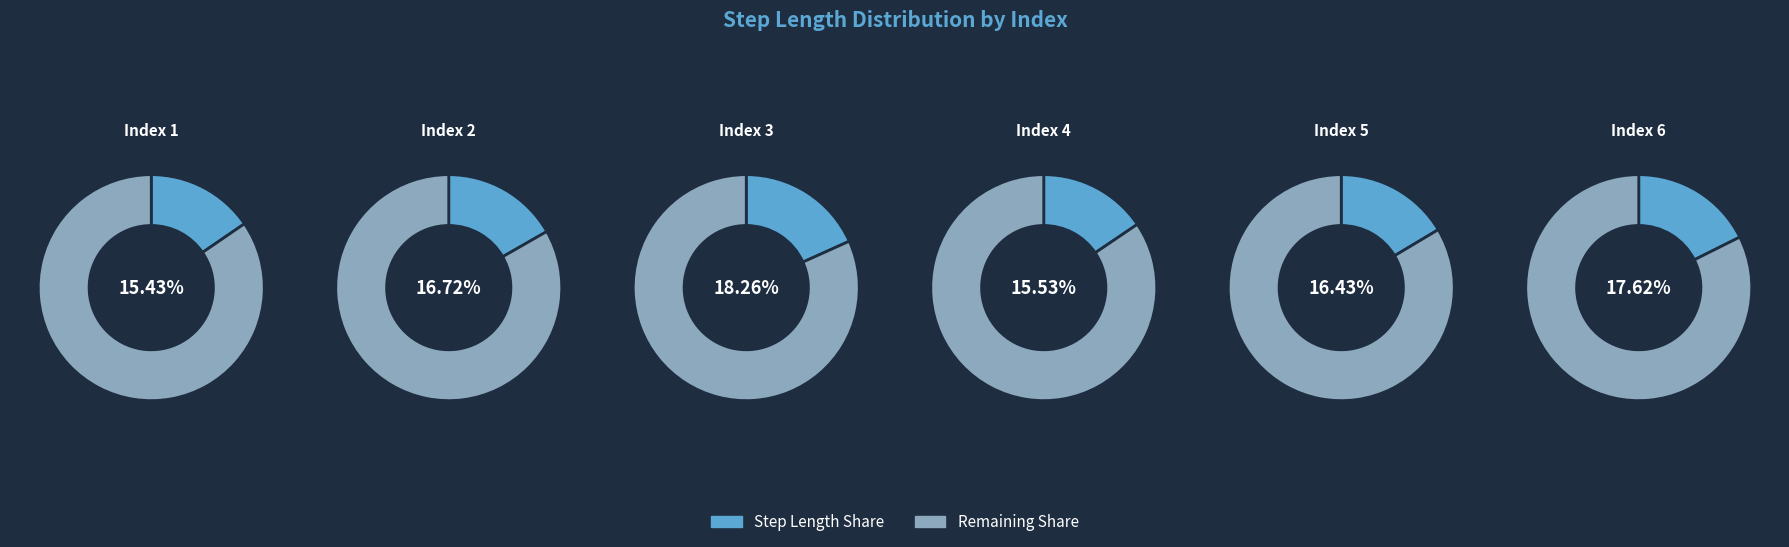

Is it true that 5 is 25% of the pie?

False